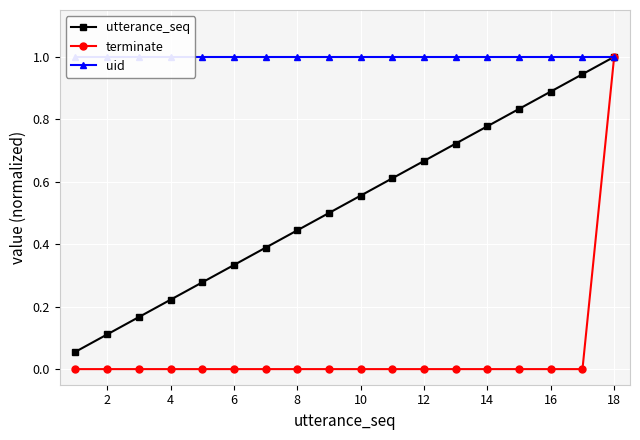

Reading right to left, transcribe all the data shown in this chart.

utterance_seq: 1.0	0.9	0.9	0.8	0.8	0.7	0.7	0.6	0.6	0.5	0.4	0.4	0.3	0.3	0.2	0.2	0.1	0.1
terminate: 1.0	0.0	0.0	0.0	0.0	0.0	0.0	0.0	0.0	0.0	0.0	0.0	0.0	0.0	0.0	0.0	0.0	0.0
uid: 1.0	1.0	1.0	1.0	1.0	1.0	1.0	1.0	1.0	1.0	1.0	1.0	1.0	1.0	1.0	1.0	1.0	1.0